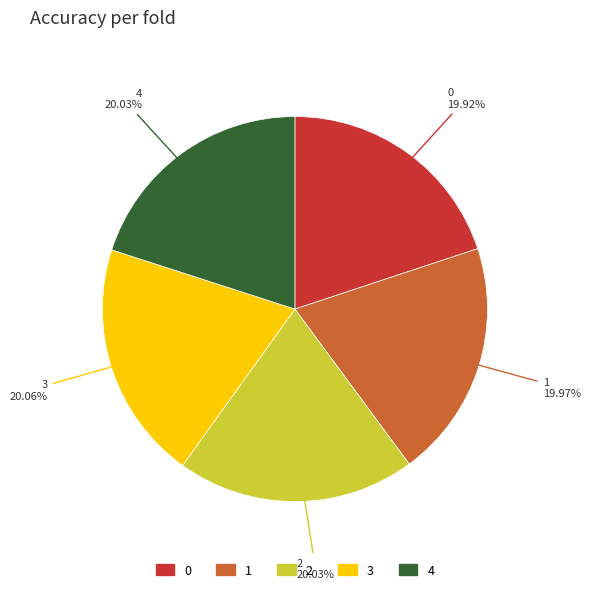

Does 4 account for over 50% of the chart?

No